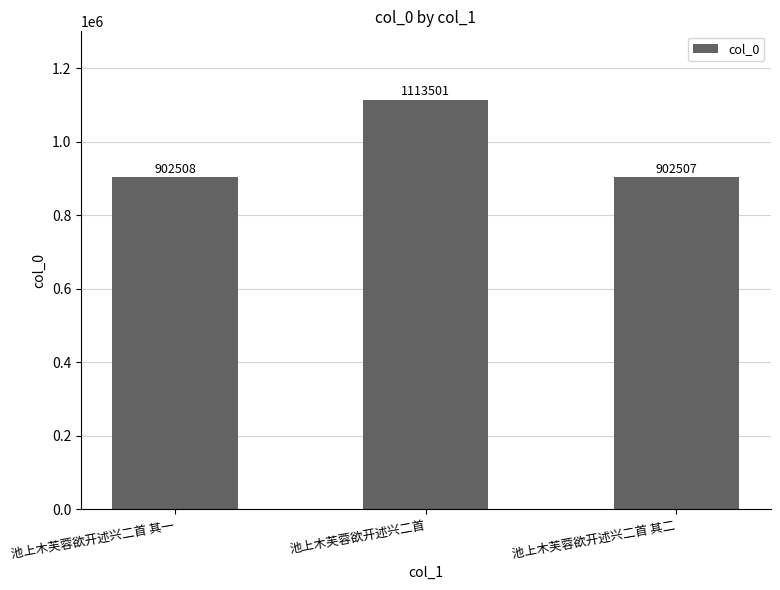

What is the minimum value shown in the chart?

902507